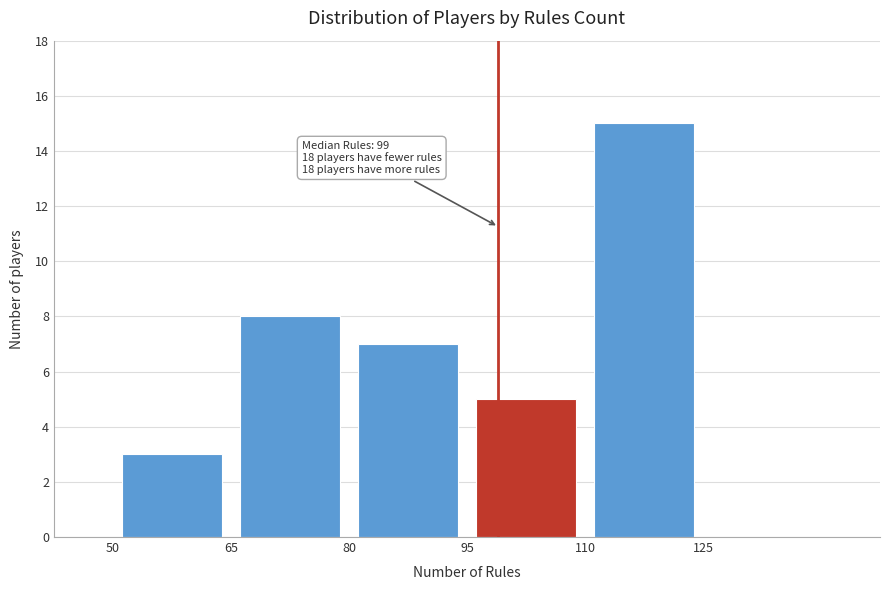

Which range on the x-axis has the tallest bar?

110 to 125